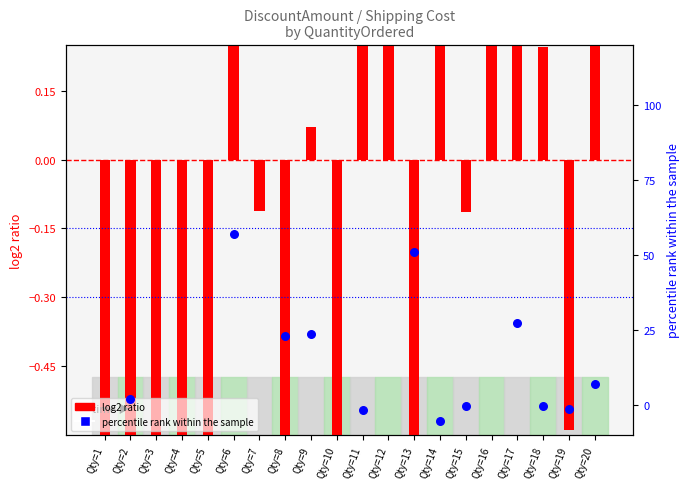

At how many categories does at least one series exceed 3?

6